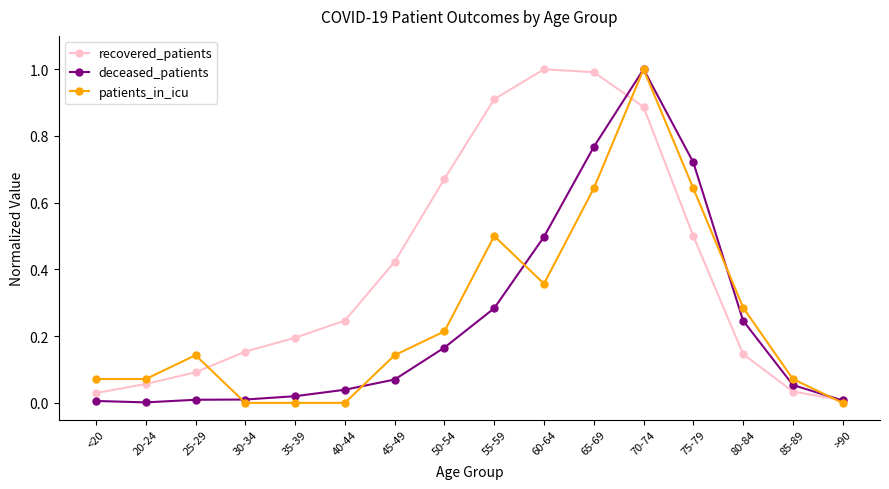

What is the spread (max minus min) of values at 50-54?

0.5